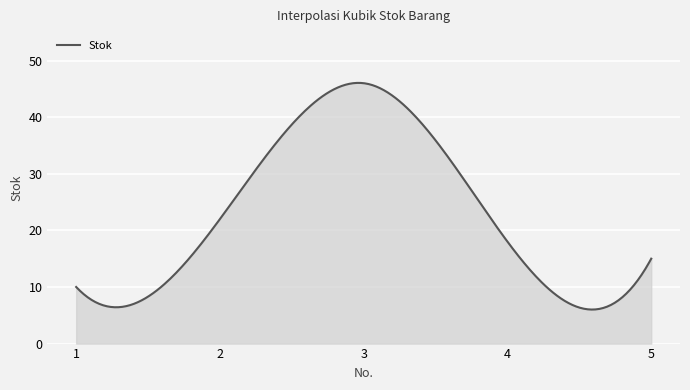

What is the difference between the maximum and minimum values?

40.0